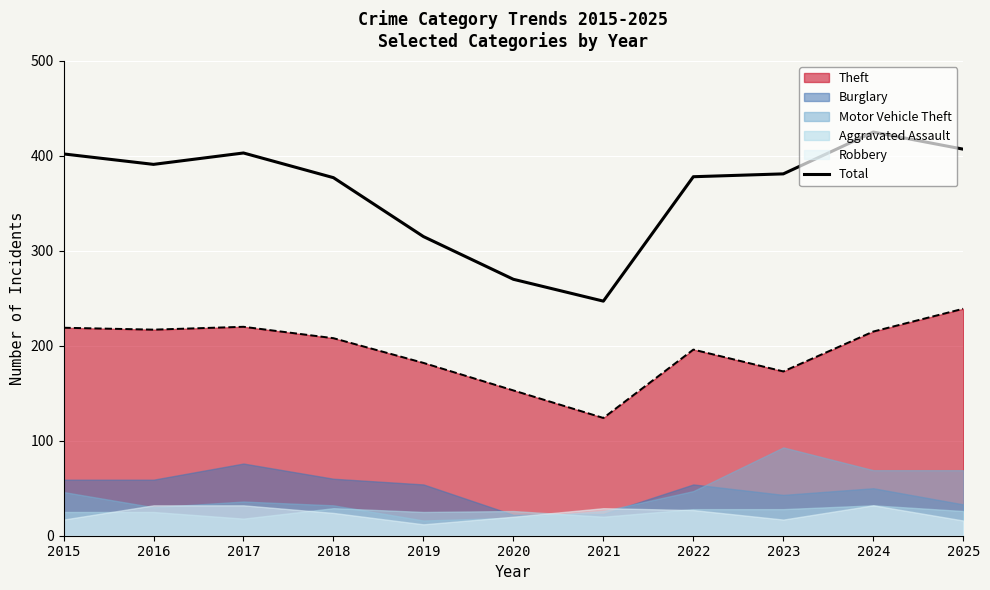

Between 2018 and 2022, which is larger?

2022